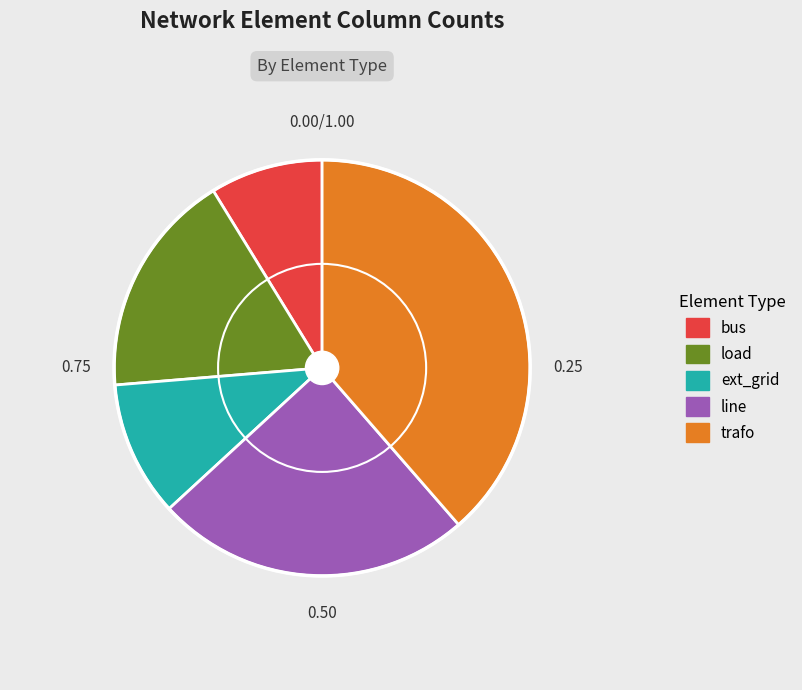

Between line and load, which is larger?

line